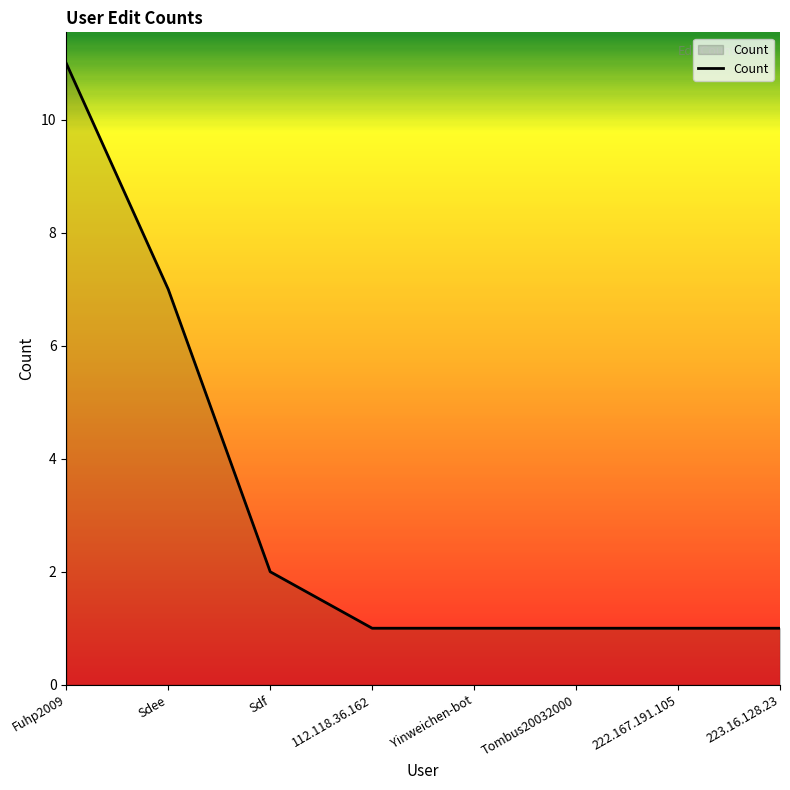

What is the greatest value displayed?

11